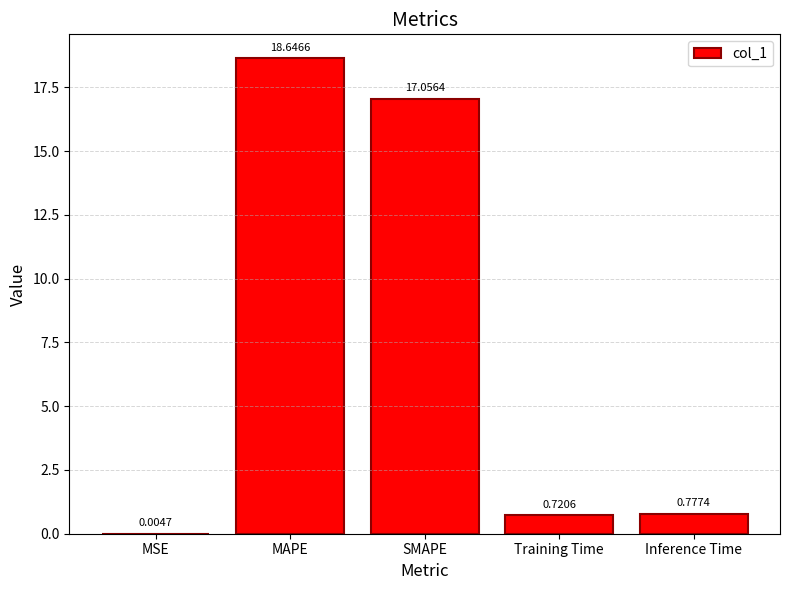

Where is the data nearest to the value 9?

SMAPE